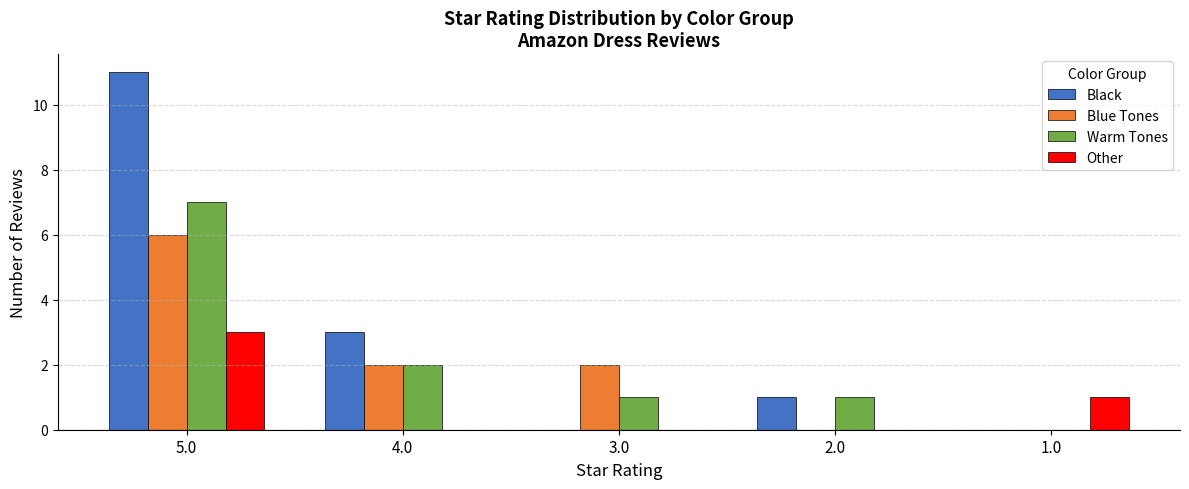

What is the spread (max minus min) of values at 5.0?

8